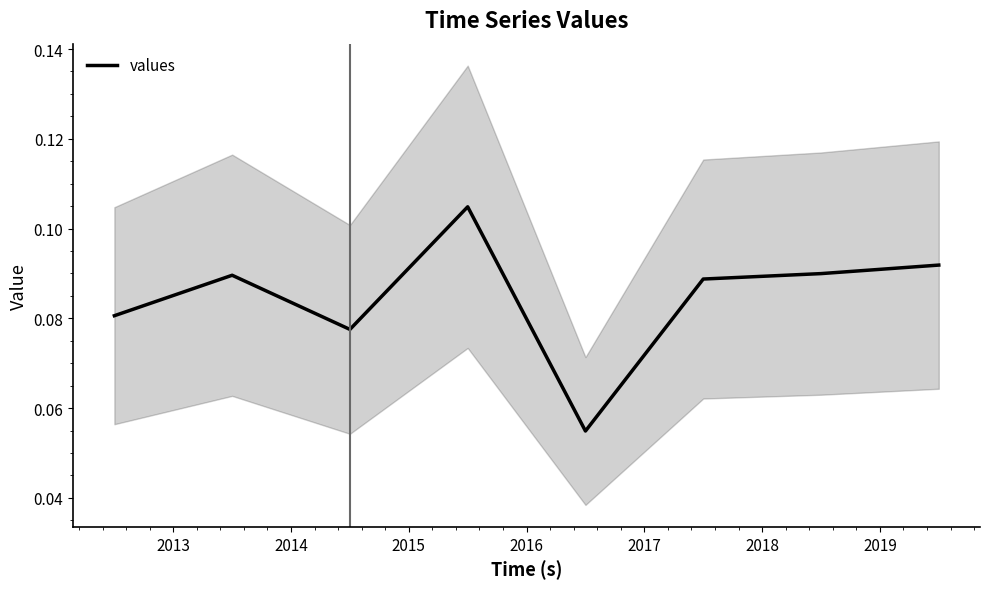

What is the value of the 6th point from the left?

0.1